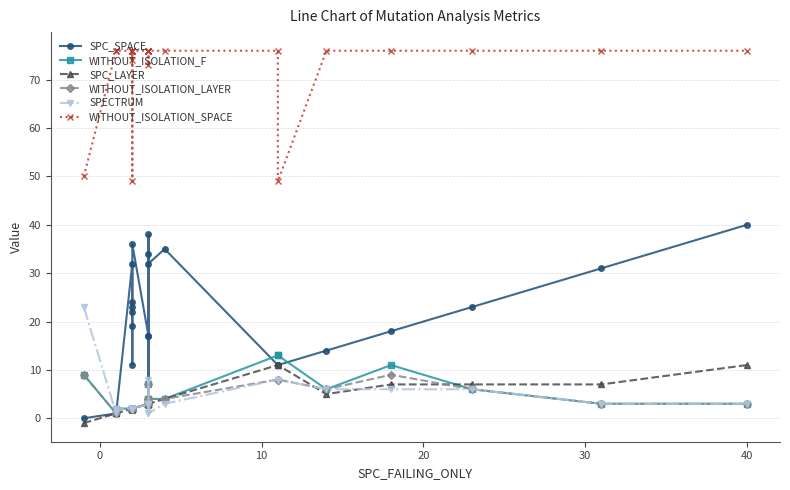

What are all the series names shown in the legend?

SPC_SPACE, WITHOUT_ISOLATION_F, SPC_LAYER, WITHOUT_ISOLATION_LAYER, SPECTRUM, WITHOUT_ISOLATION_SPACE